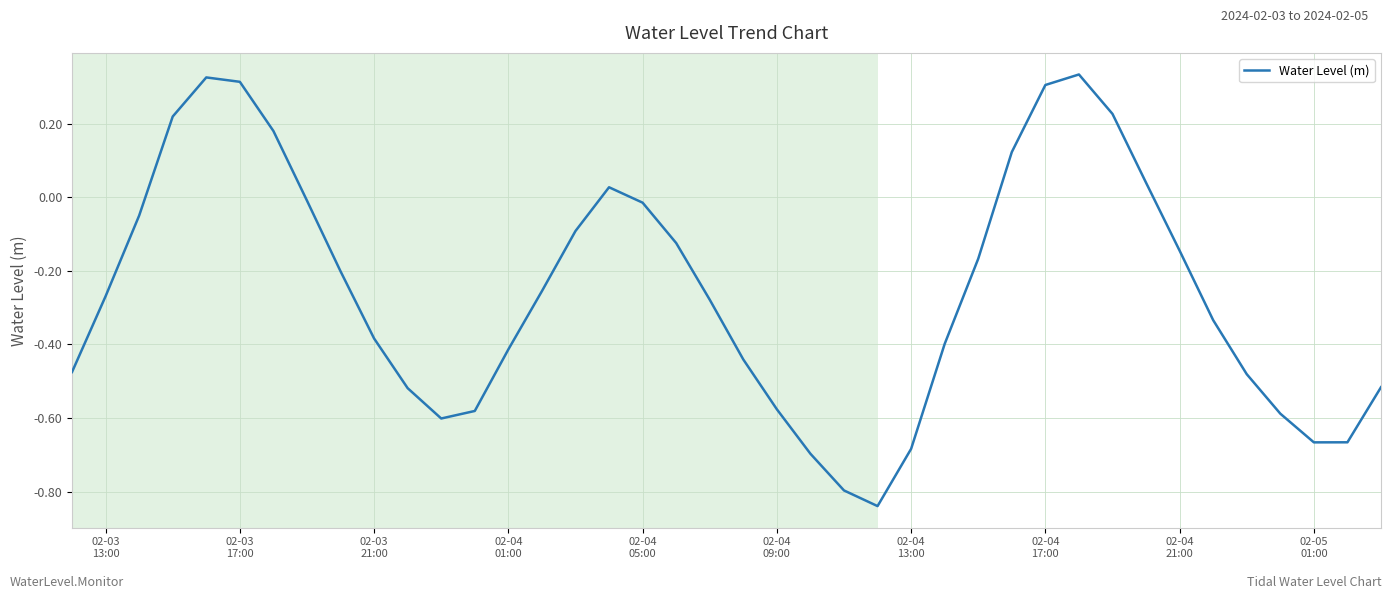

Does the chart display data point markers on the line(s)?

No